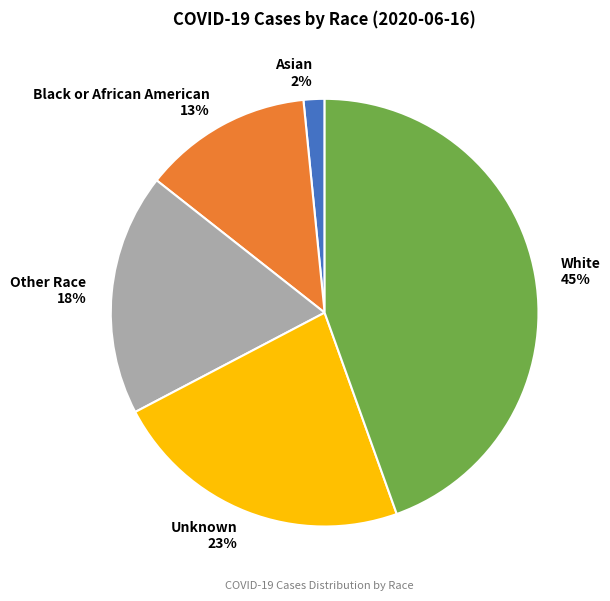

Is it true that Black or African American is 13% of the pie?

True